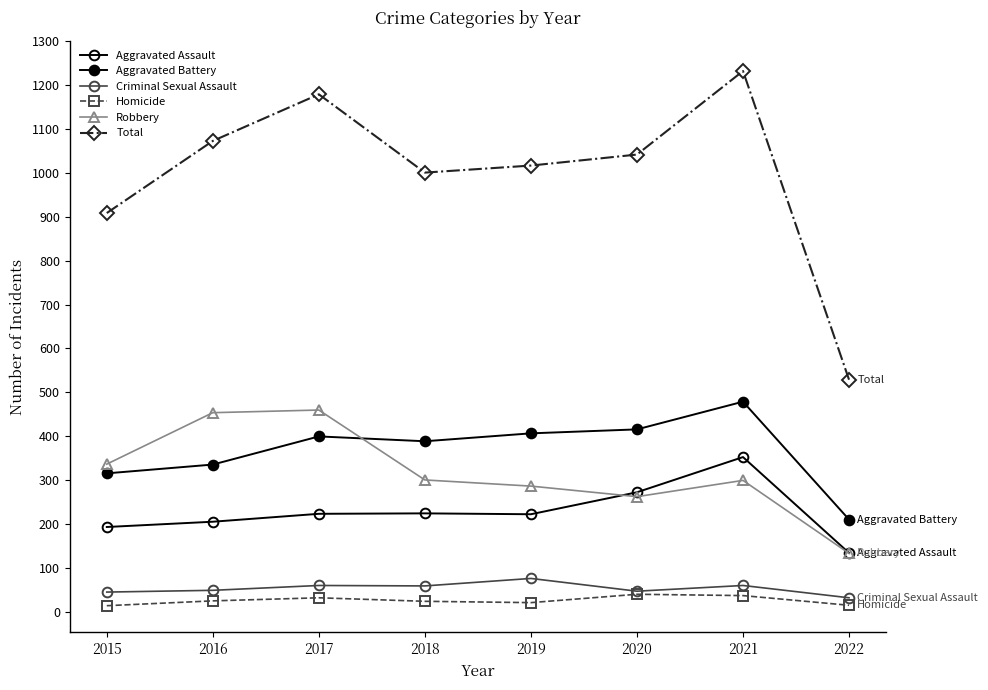

What is the difference between the maximum and minimum values in the Aggravated Battery series?

268